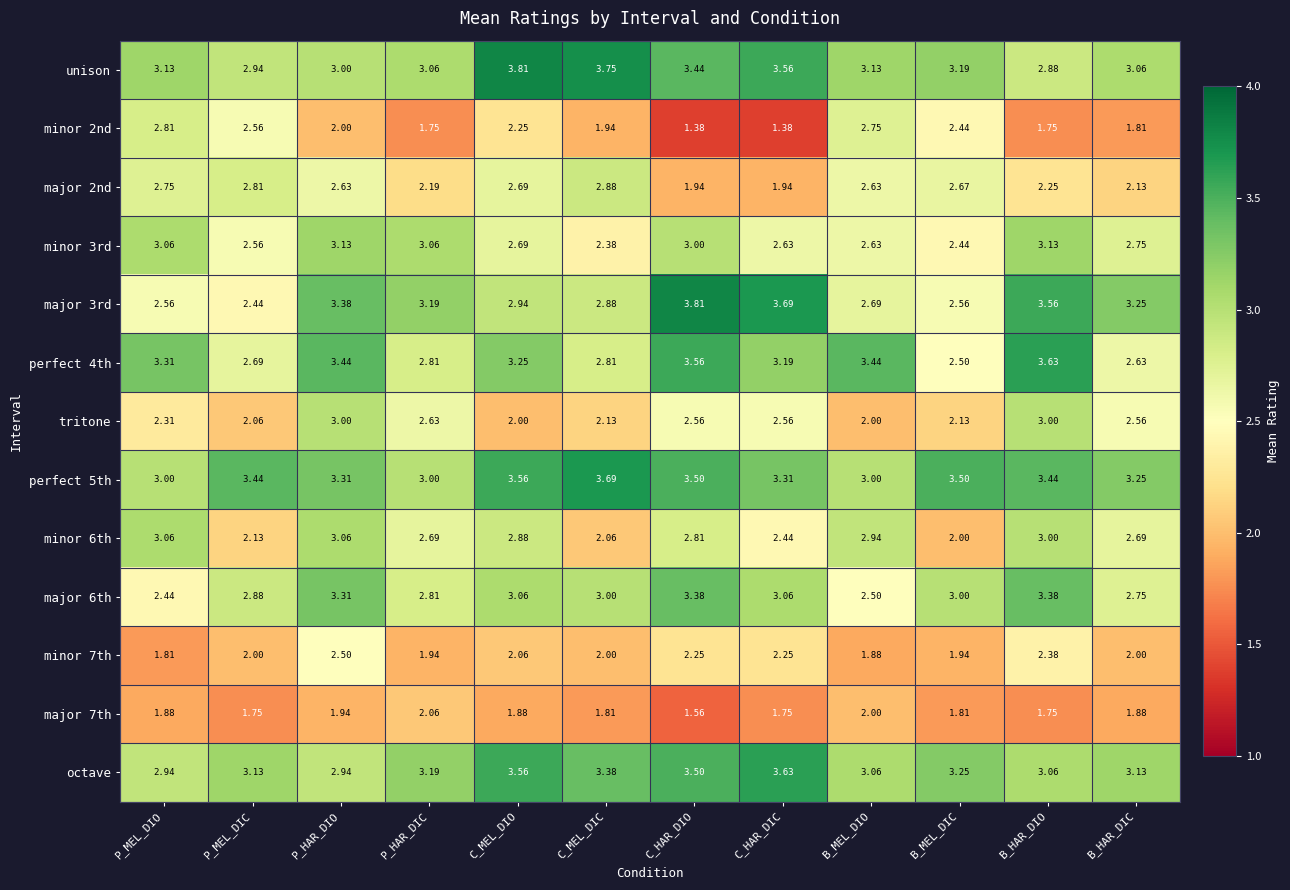

Which category has the highest value in the octave series?

C_HAR_DIC